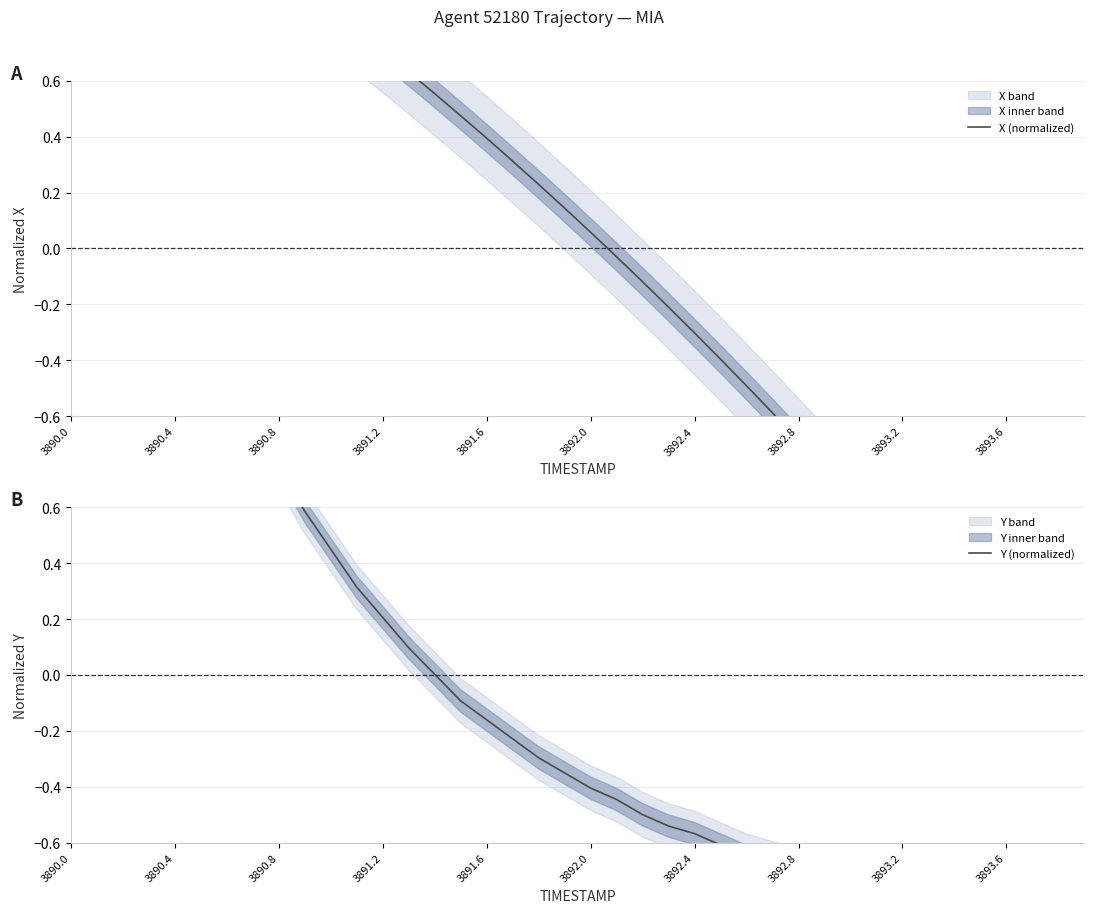

List the series in order of their overall mean, highest first.

Y (normalized), X (normalized)